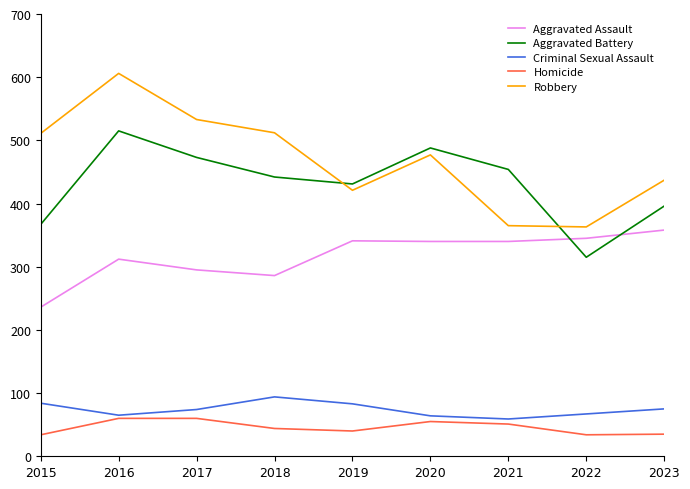

What is the sum of all Aggravated Assault values?

2853